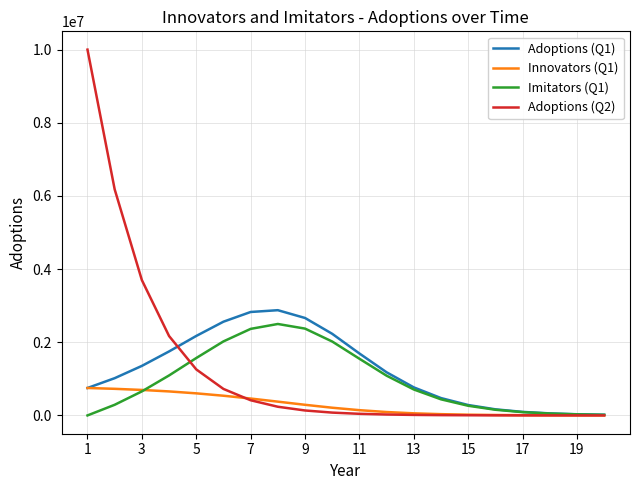

What are all the series names shown in the legend?

Adoptions (Q1), Innovators (Q1), Imitators (Q1), Adoptions (Q2)